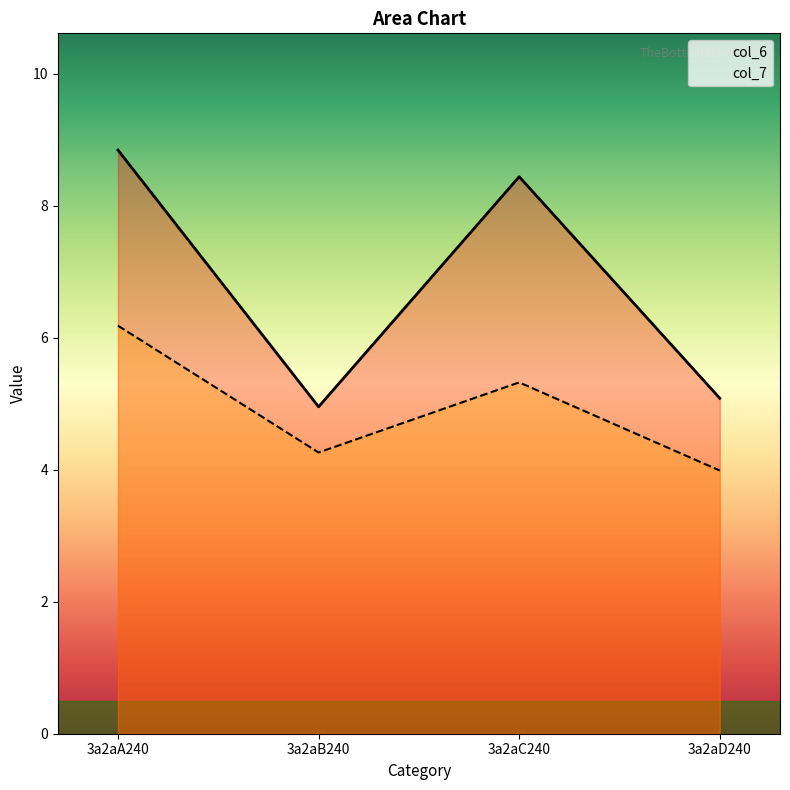

What is the difference between the maximum and minimum values in the col_7 series?

2.2